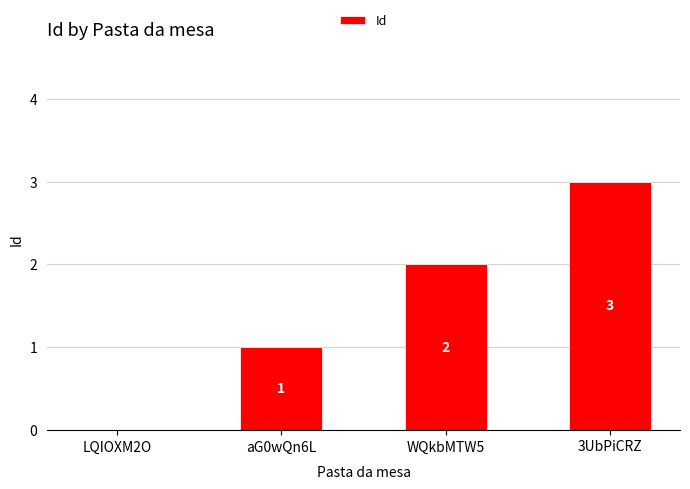

What is the sum of the values at 3UbPiCRZ and LQIOXM2O?

3